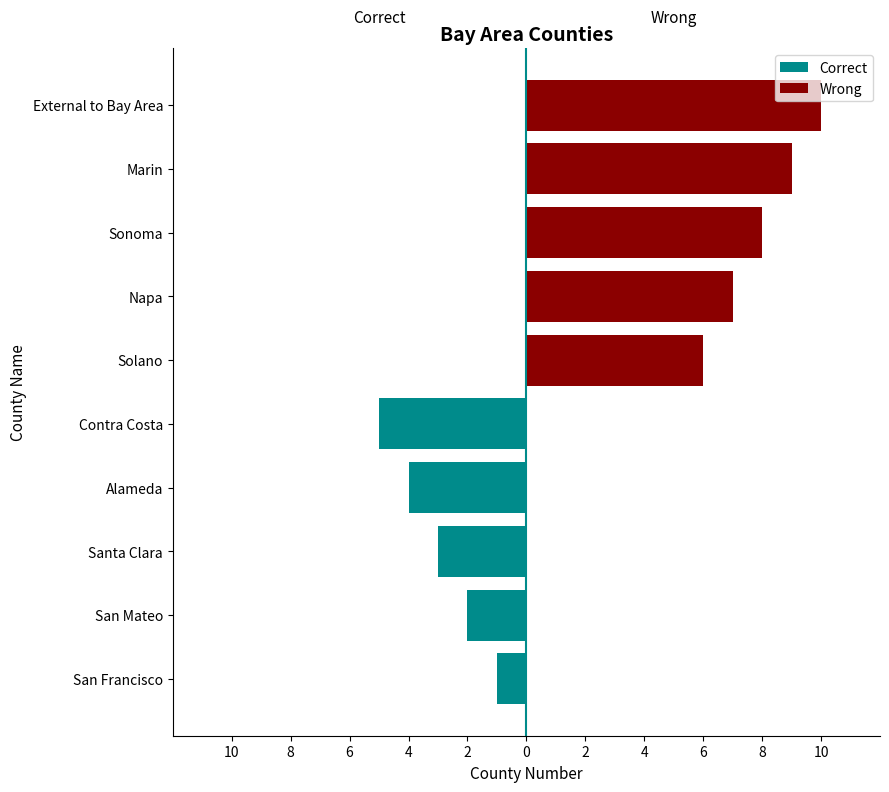

Reading left to right, transcribe all the data shown in this chart.

Correct: -1	-2	-3	-4	-5	0	0	0	0	0
Wrong: 0	0	0	0	0	6	7	8	9	10